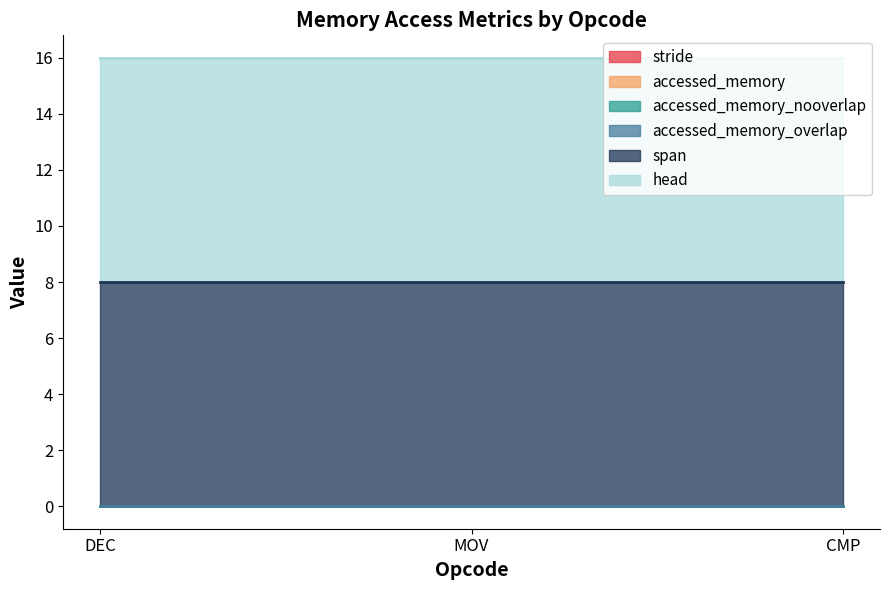

Which series changed the most between DEC and CMP?

stride